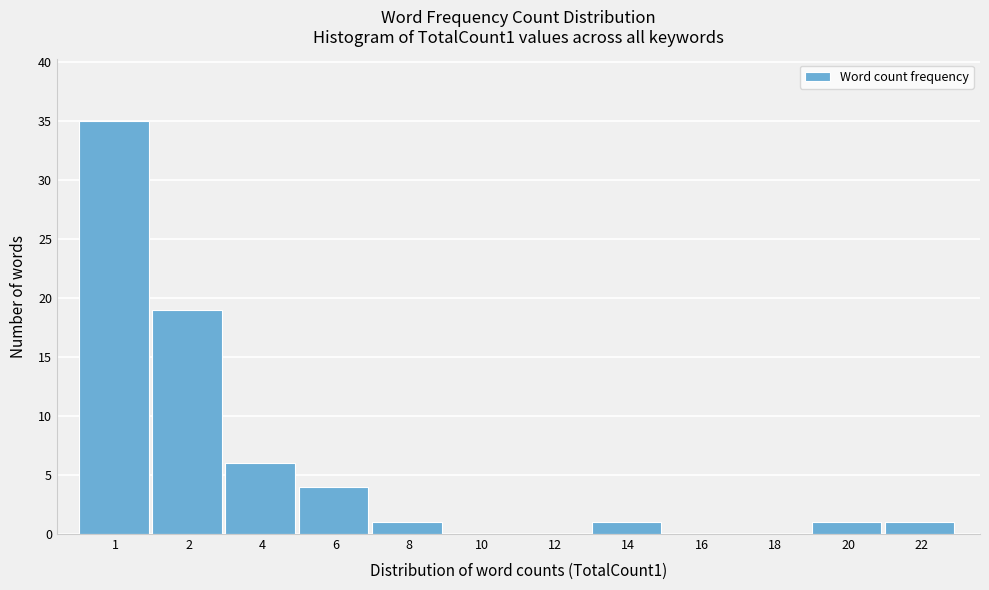

Reading left to right, list all the values displayed in this chart.

1=35	2=19	4=6	6=4	8=1	10=0	12=0	14=1	16=0	18=0	20=1	22=1